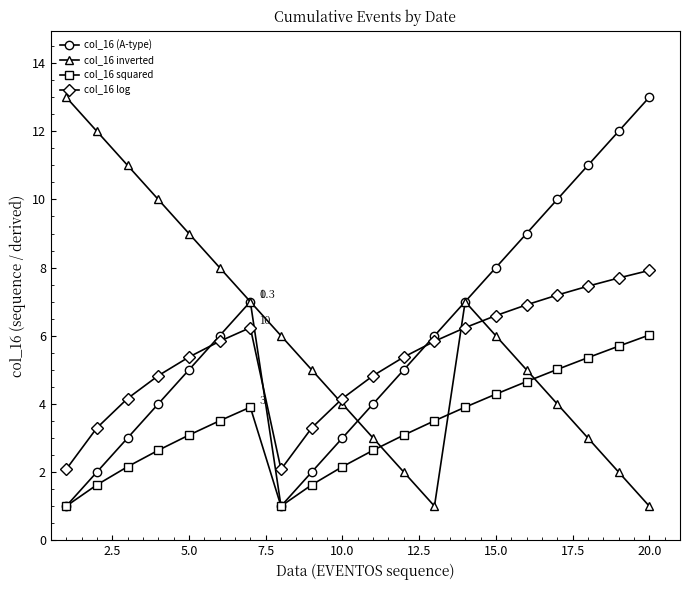

True or false: col_16 log and col_16 squared intersect in this chart.

False